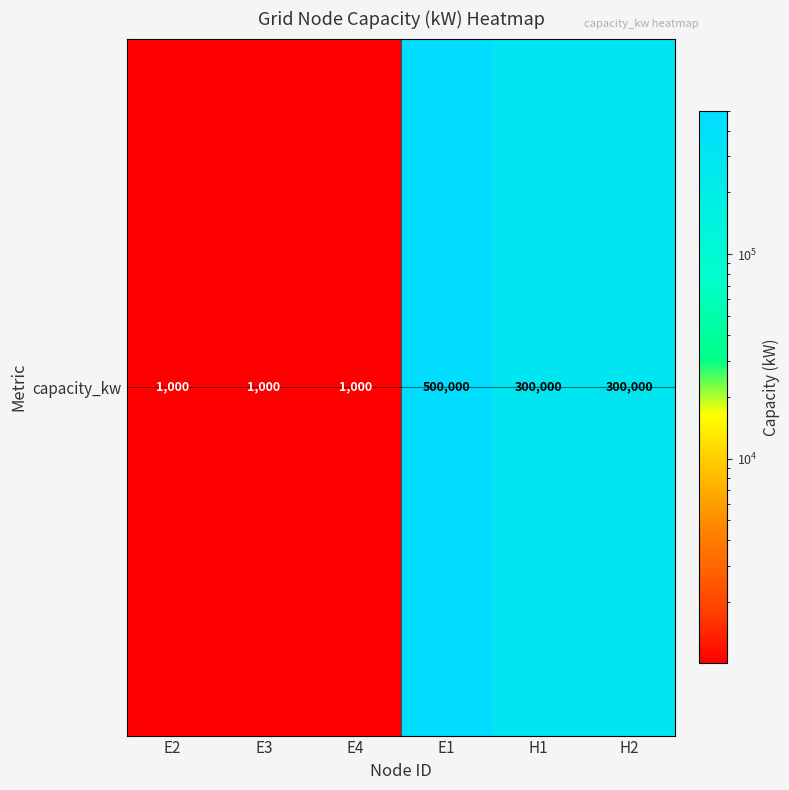

Which has a higher value, H1 or E4?

H1